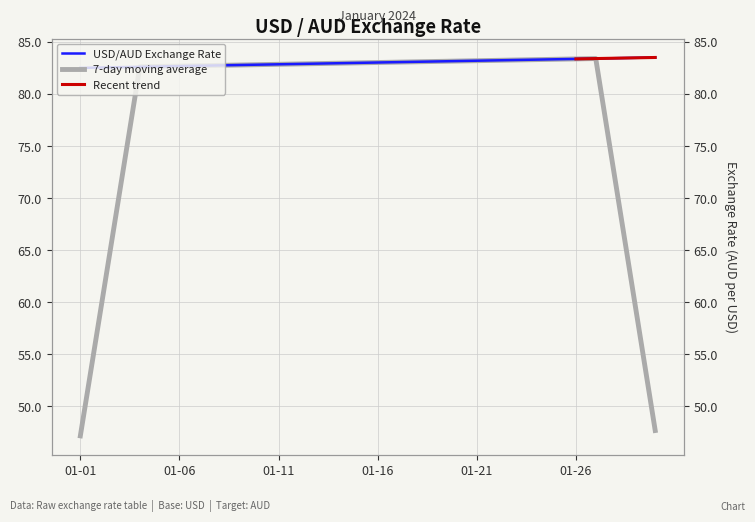

What value does the data have at 2024-01-24?

83.3